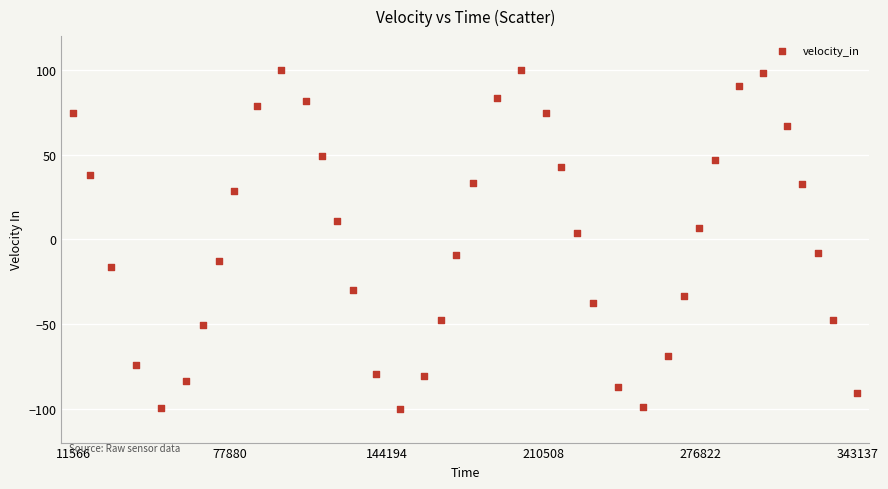

What is the range of X values (max minus min)?

331571.0